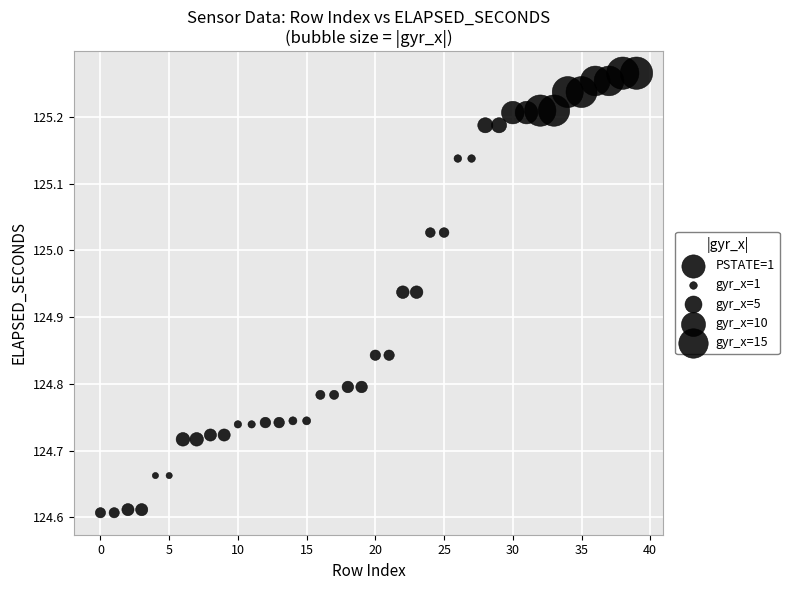

What is the range of Y values (max minus min)?

0.7